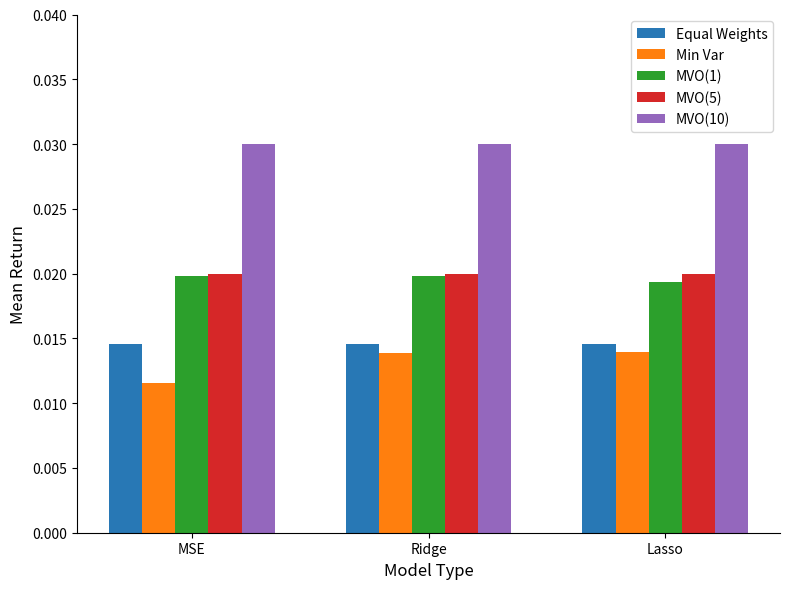

Is the value of Min Var at MSE greater than the value of Equal Weights at Ridge?

No